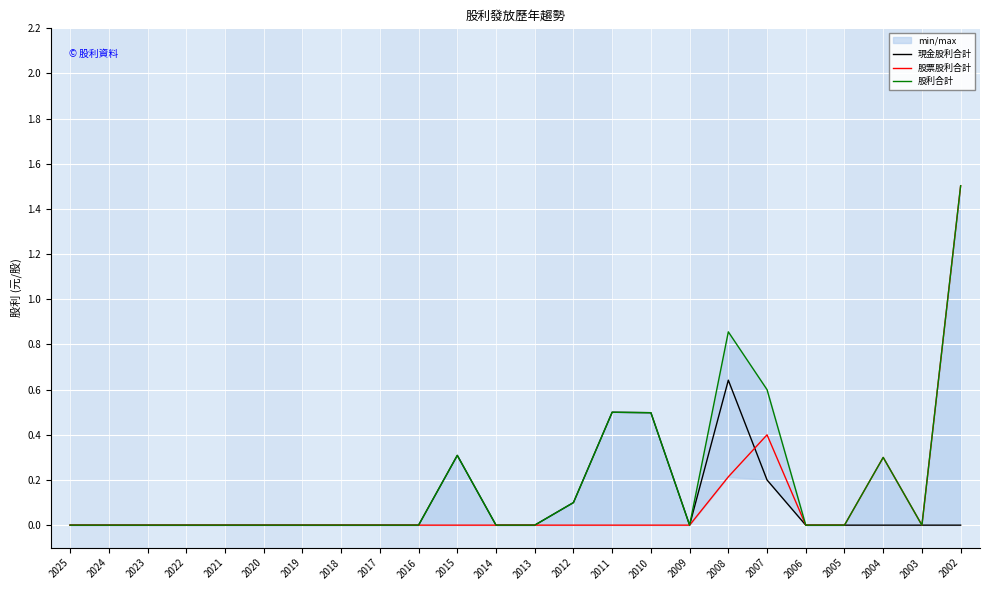

Is it true that 股票股利合計 equals -0.6 at 2012?

False